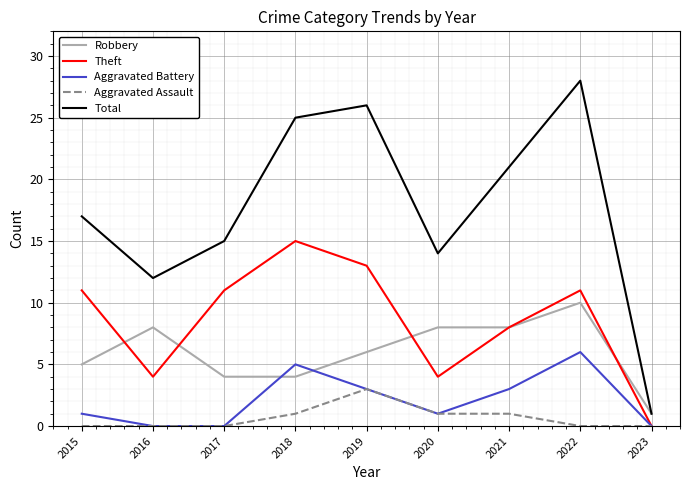

Reading left to right, extract all data points from this chart.

Robbery: 5	8	4	4	6	8	8	10	1
Theft: 11	4	11	15	13	4	8	11	0
Aggravated Battery: 1	0	0	5	3	1	3	6	0
Aggravated Assault: 0	0	0	1	3	1	1	0	0
Total: 17	12	15	25	26	14	21	28	1